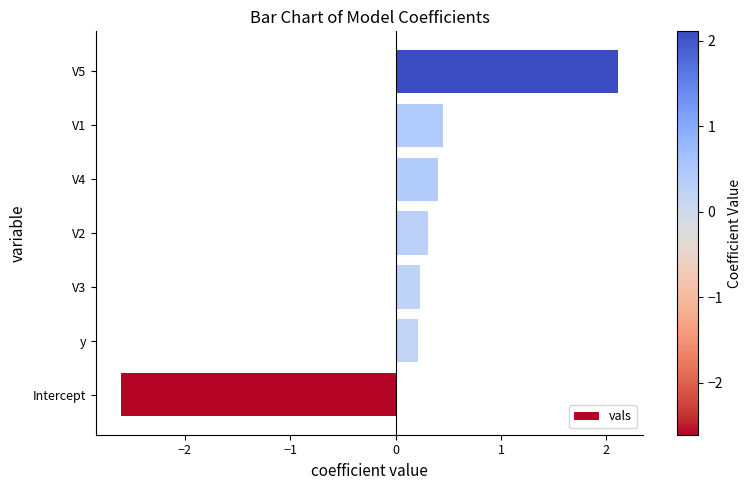

What is the approximate value at Intercept?

-2.6